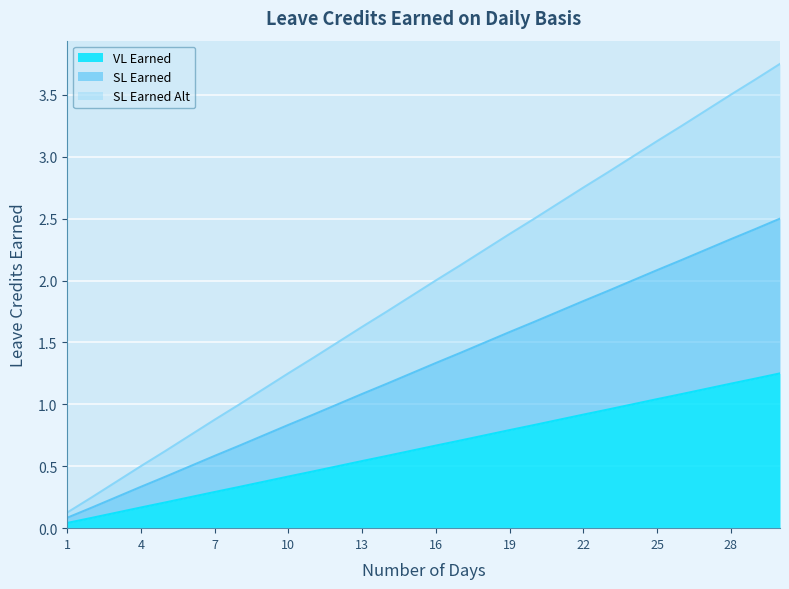

What is the value of the SL Earned Alt point at the 30th from the left?

3.8